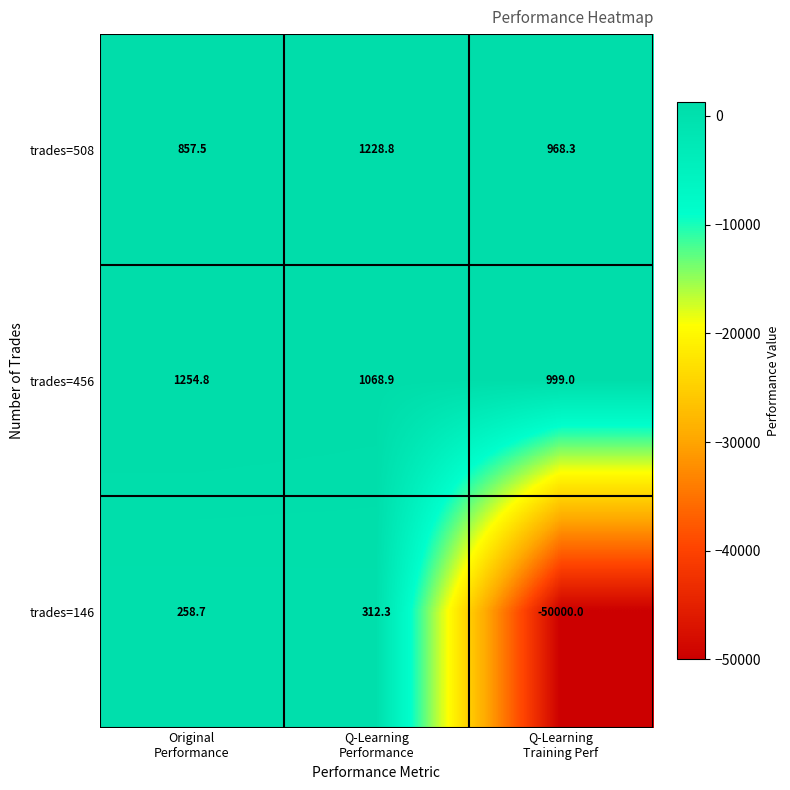

Which series has the widest spread of values?

trades=146